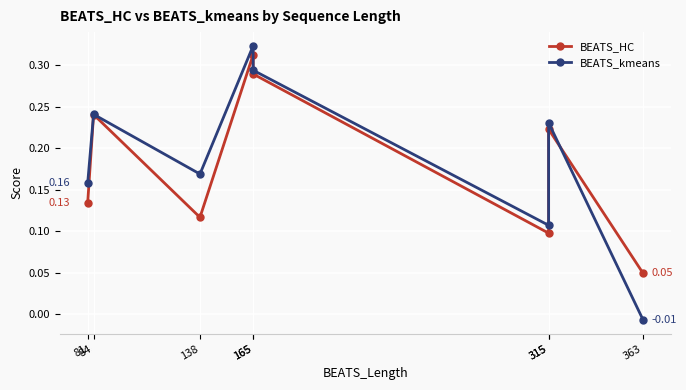

What are all the series names shown in the legend?

BEATS_HC, BEATS_kmeans